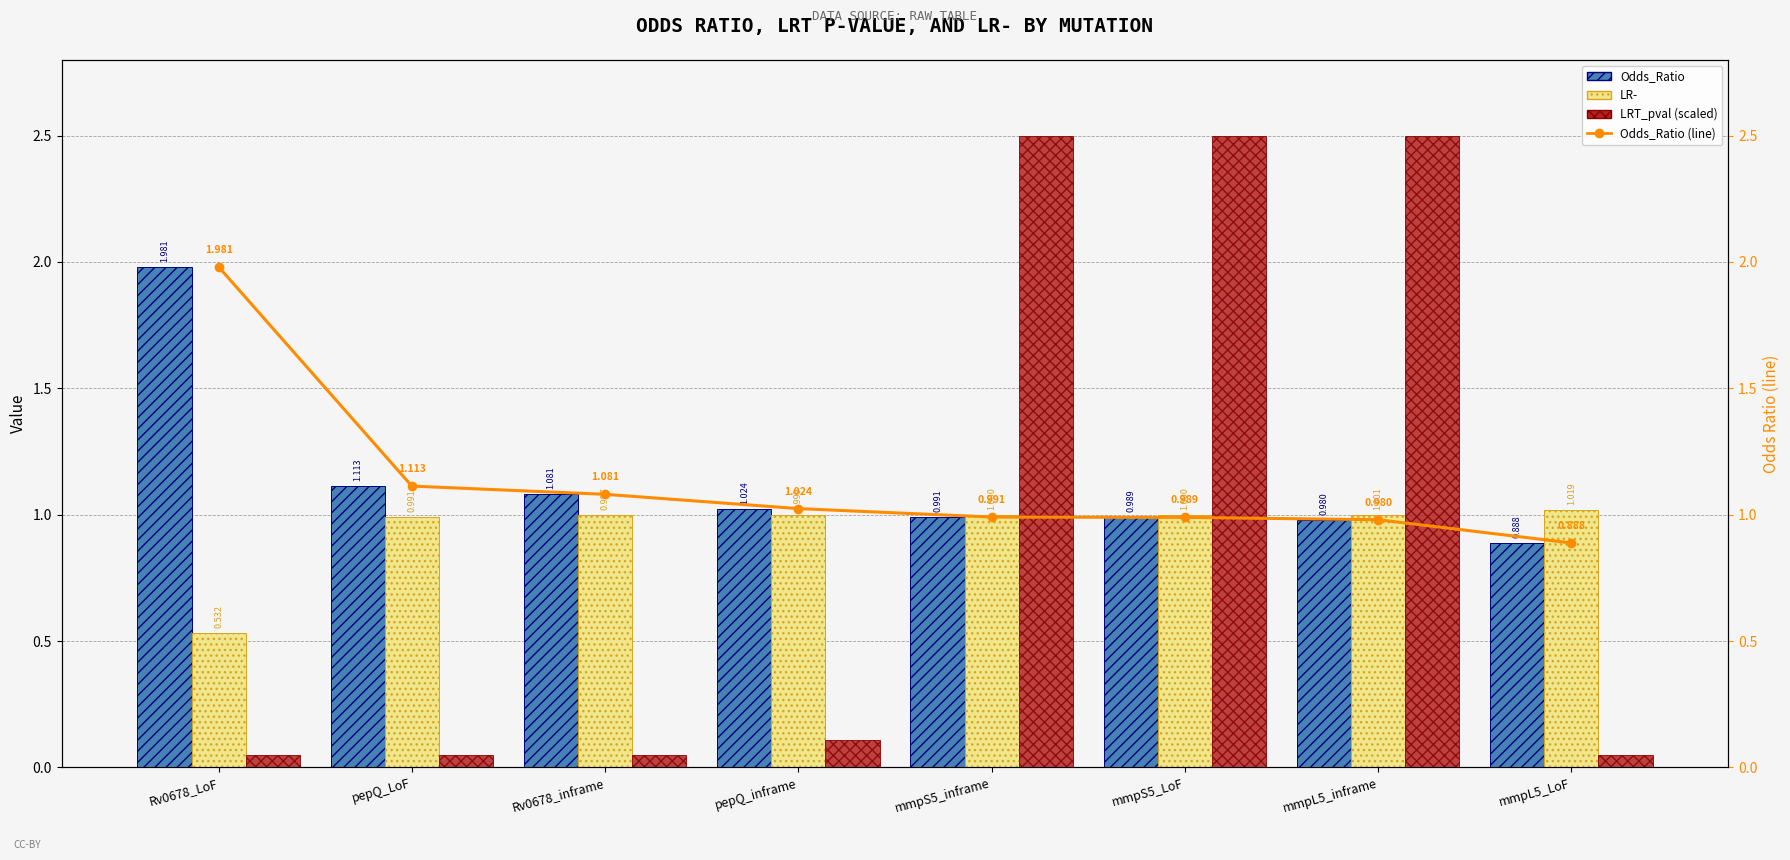

What is the average value of the LRT_pval (scaled) series?

1.0